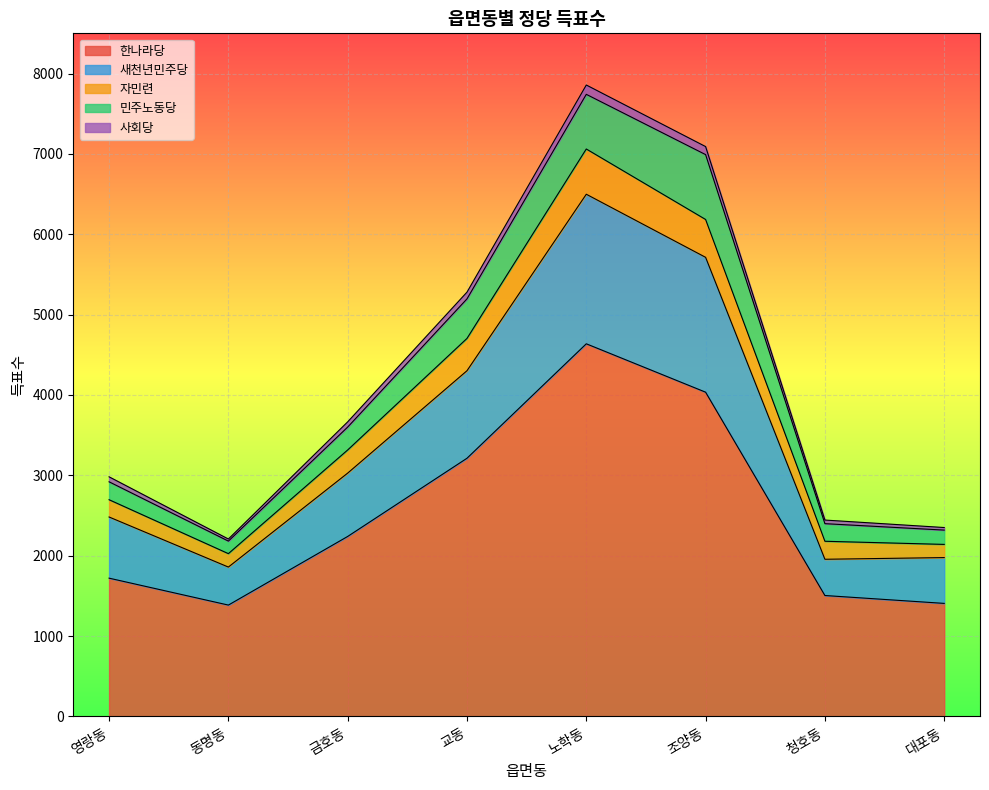

In 한나라당, how many points are higher than both neighbors (excluding endpoints)?

1